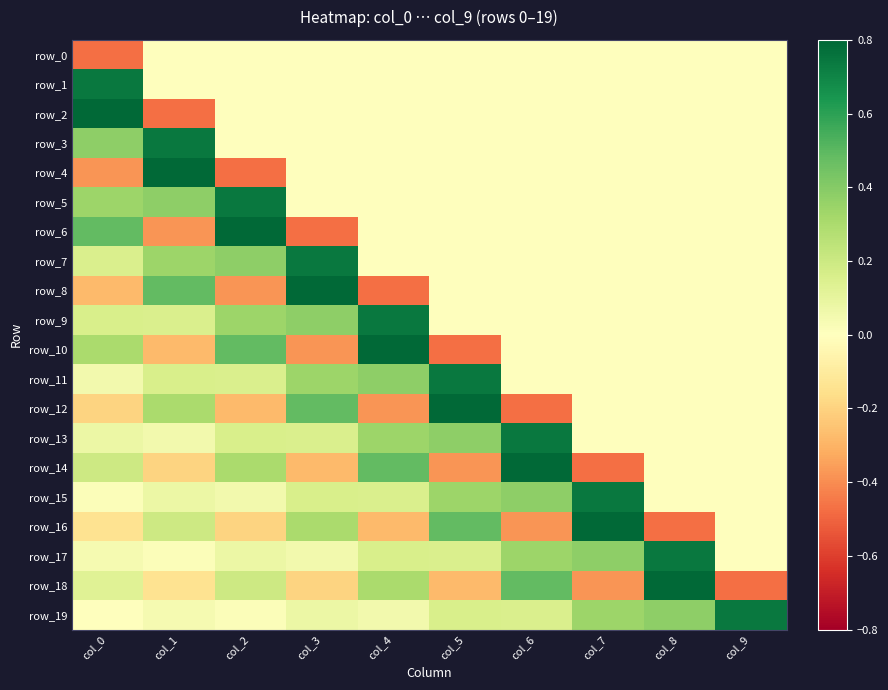

Where is row_5 nearest to the value 0?

col_3